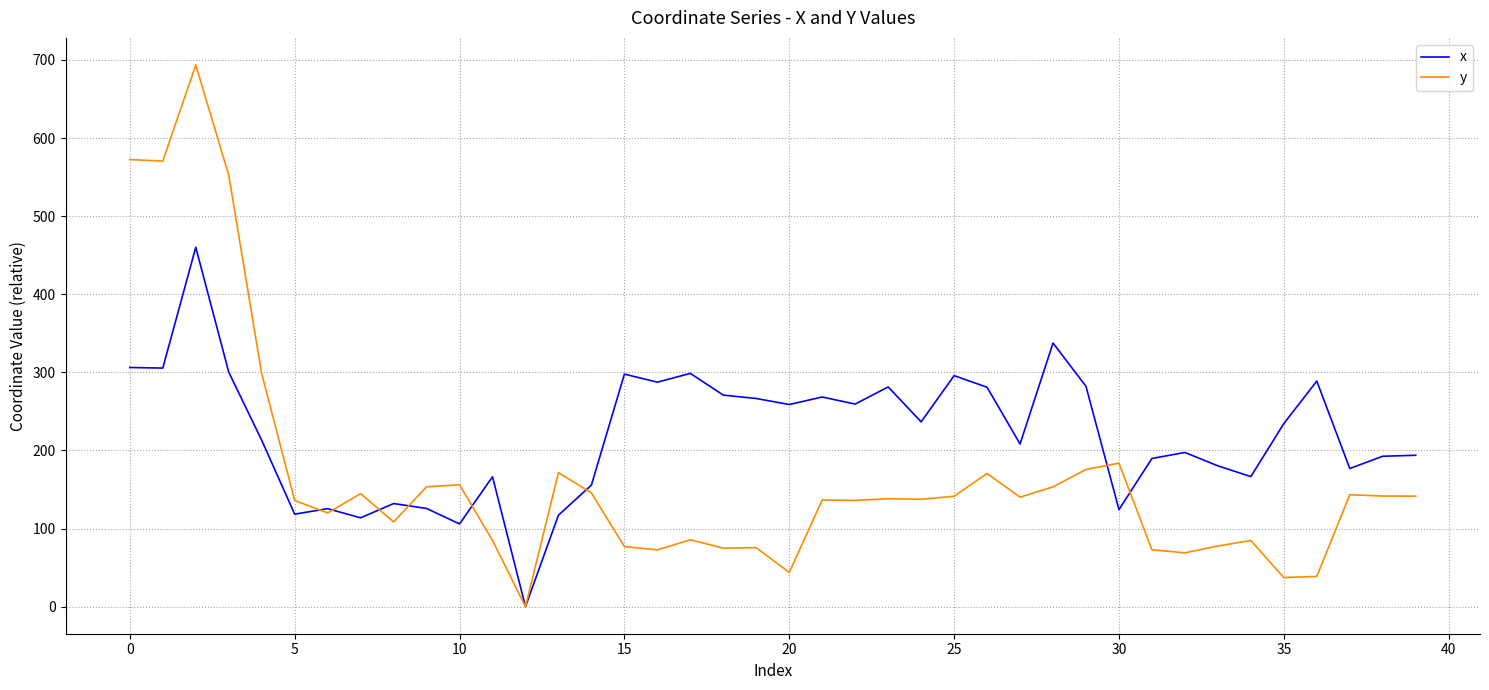

List the series in order of their peak value, highest first.

y, x